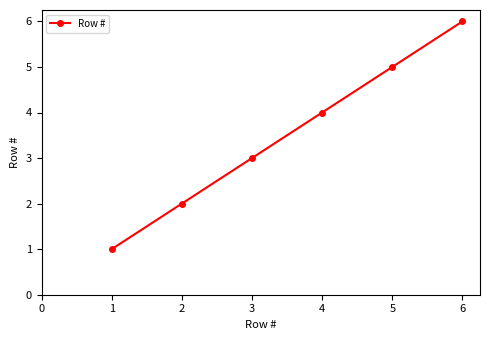

Does the chart have visible grid lines?

No